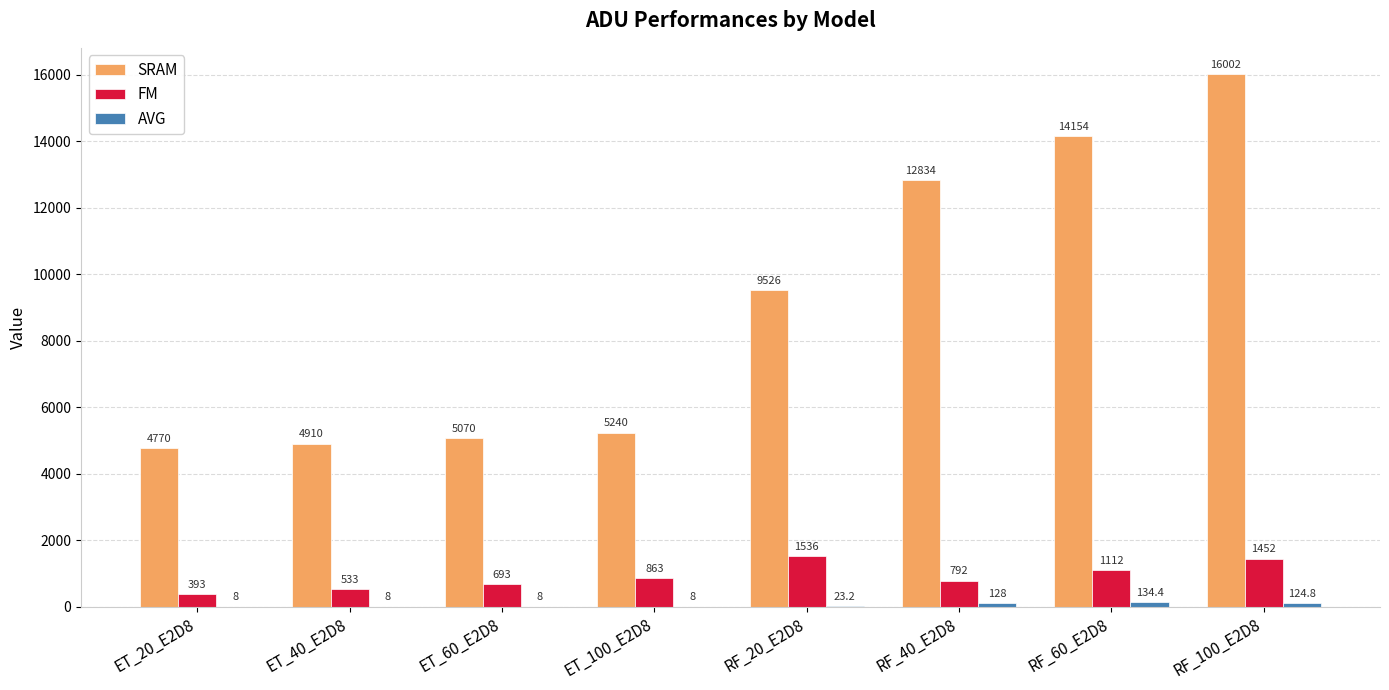

Which label corresponds to the largest value in the chart?

RF_100_E2D8